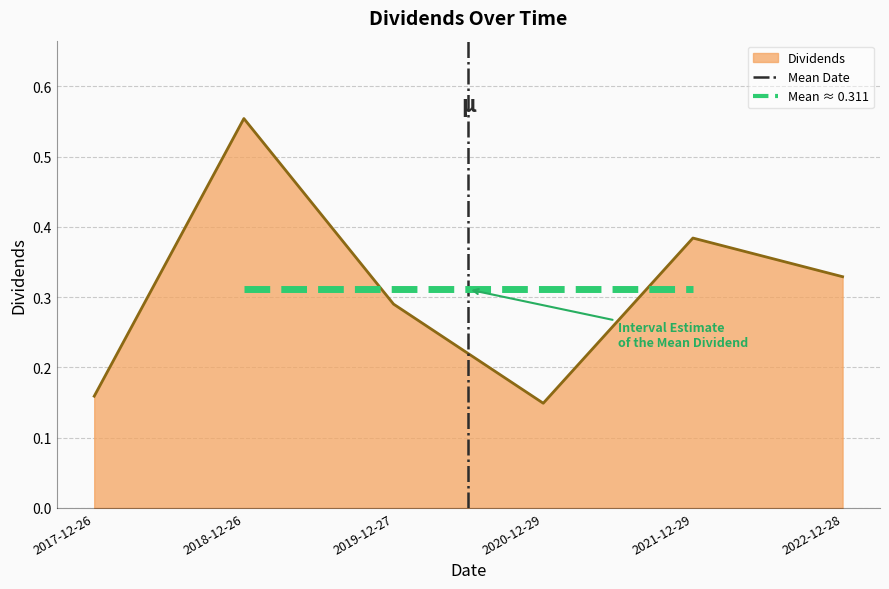

The value at 2017-12-26 is 0. True or false?

False